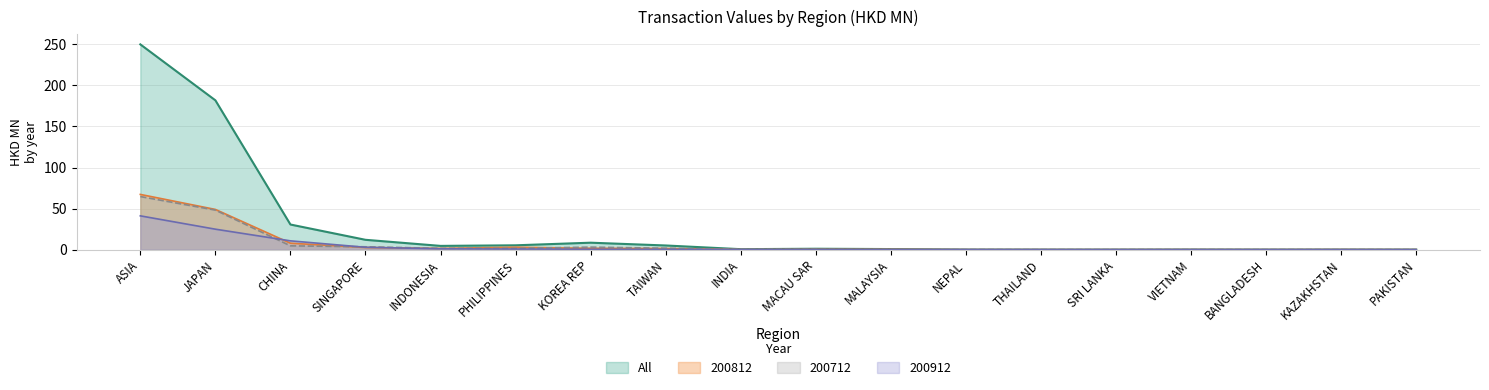

What is the label of the 7th point from the left?

KOREA REP